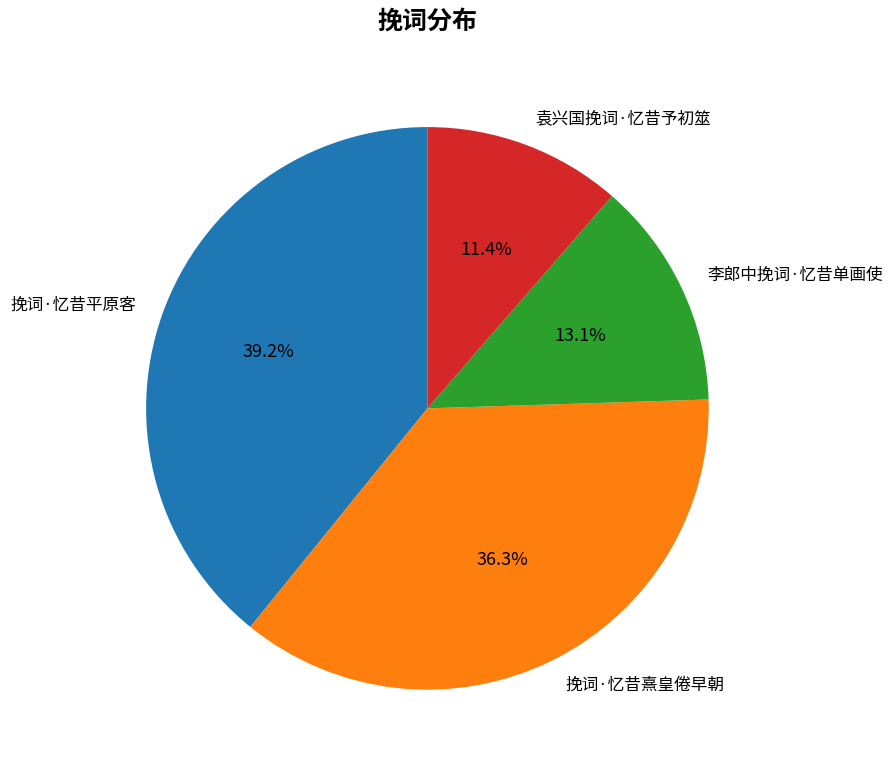

To the nearest percent, what is the combined percentage of 挽词·忆昔熹皇倦早朝 and 挽词·忆昔平原客?

76%